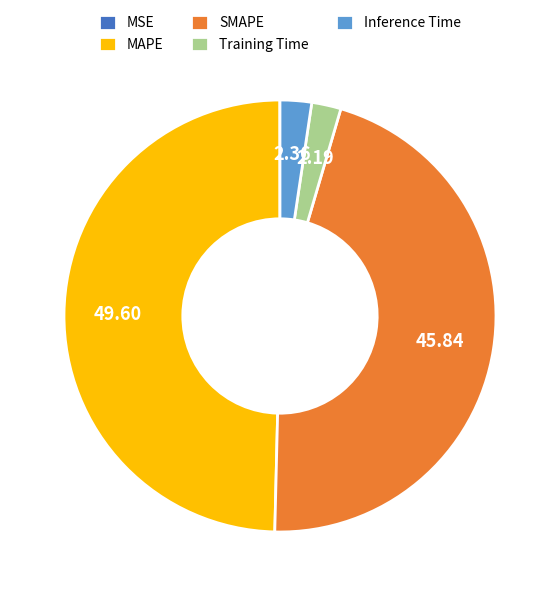

Do Inference Time and Training Time together represent more than half of the pie?

No